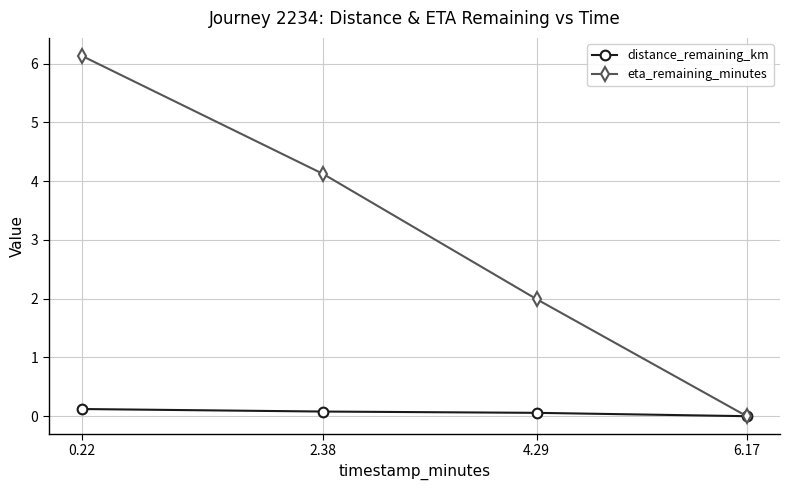

What is the sum of all distance_remaining_km values?

0.3